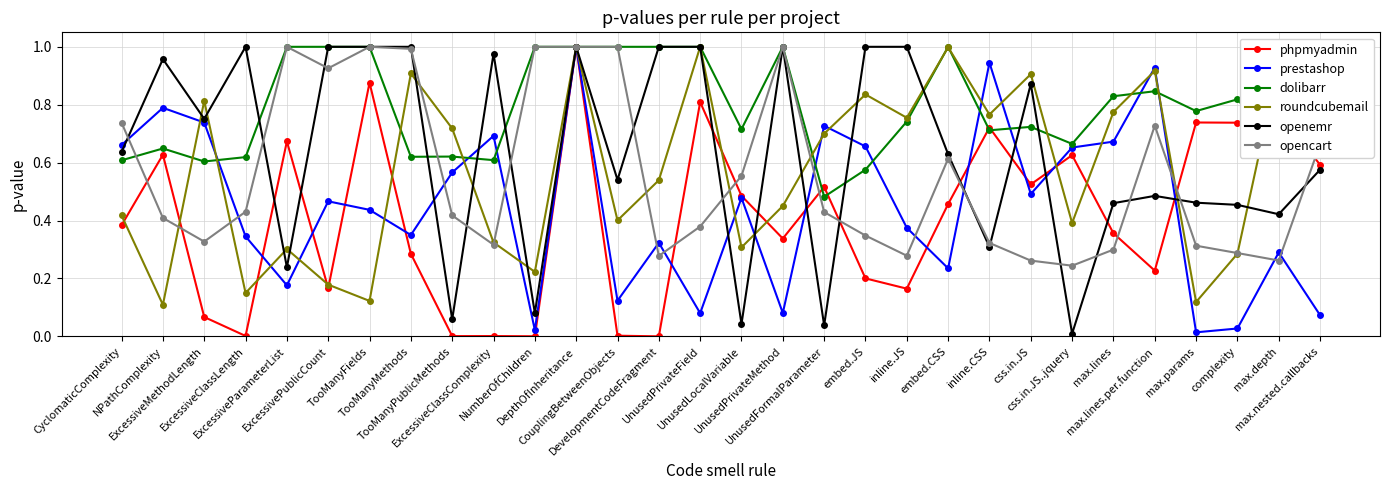

True or false: dolibarr has more than 2 interior local peaks.

True